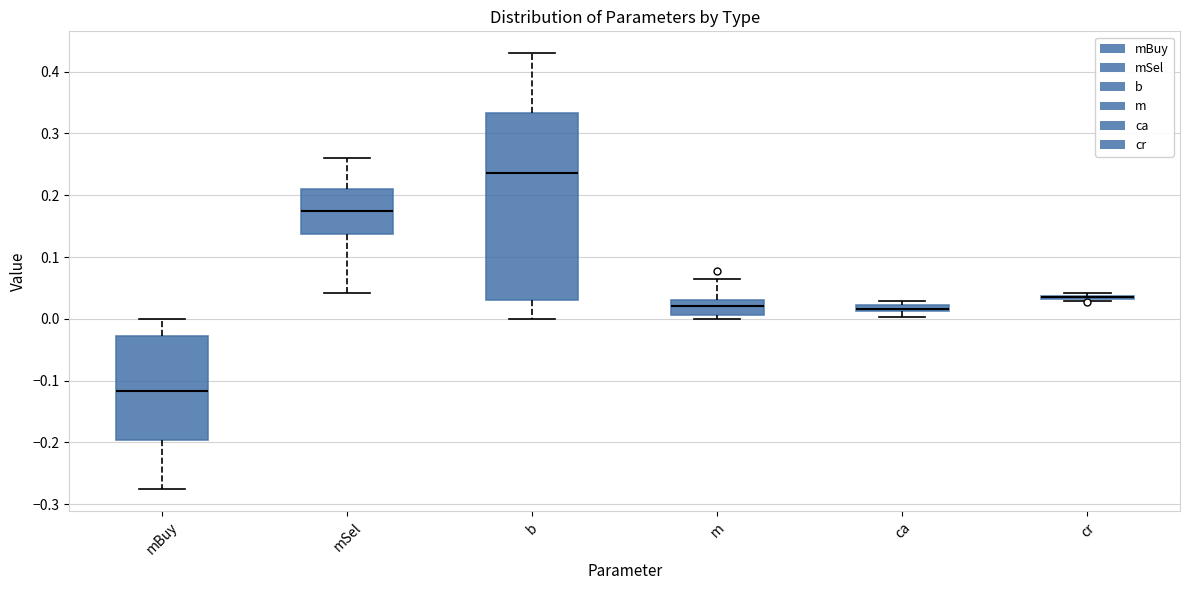

Which box is the tallest, from its lower edge to its upper edge?

b